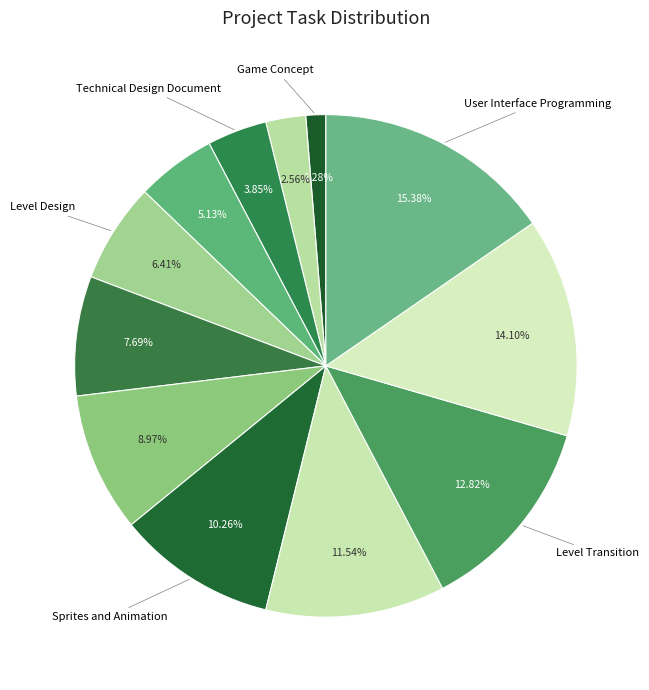

How many slices are in this pie chart?

12